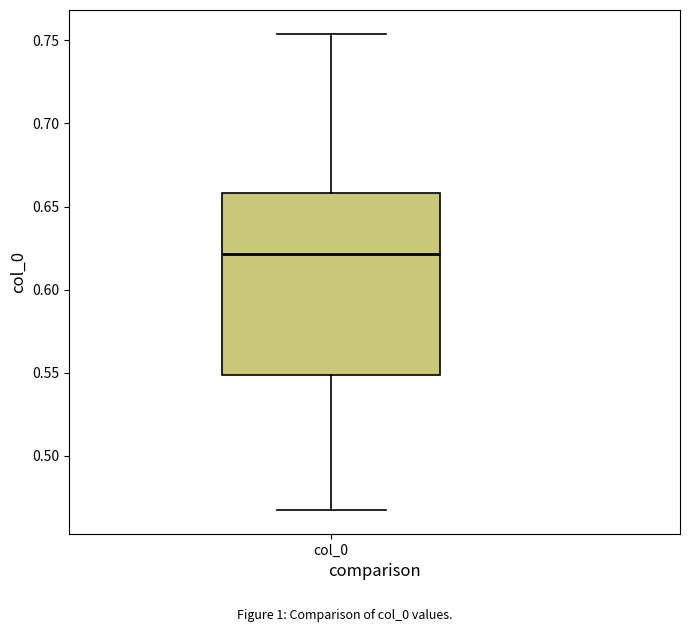

Where does the lower whisker of the box for col_0 end on the y-axis? The values are not printed on the chart, so give them approximately, as read against the axis.

0.465